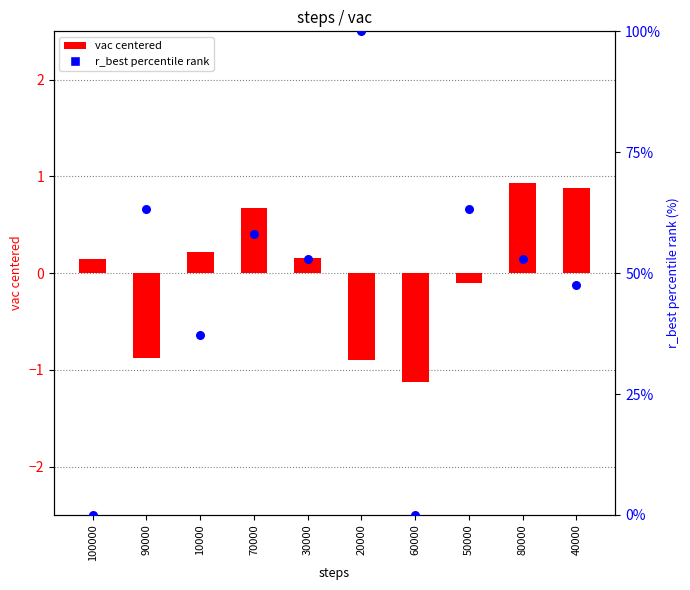

What is the total value across all series at 10000?

37.4